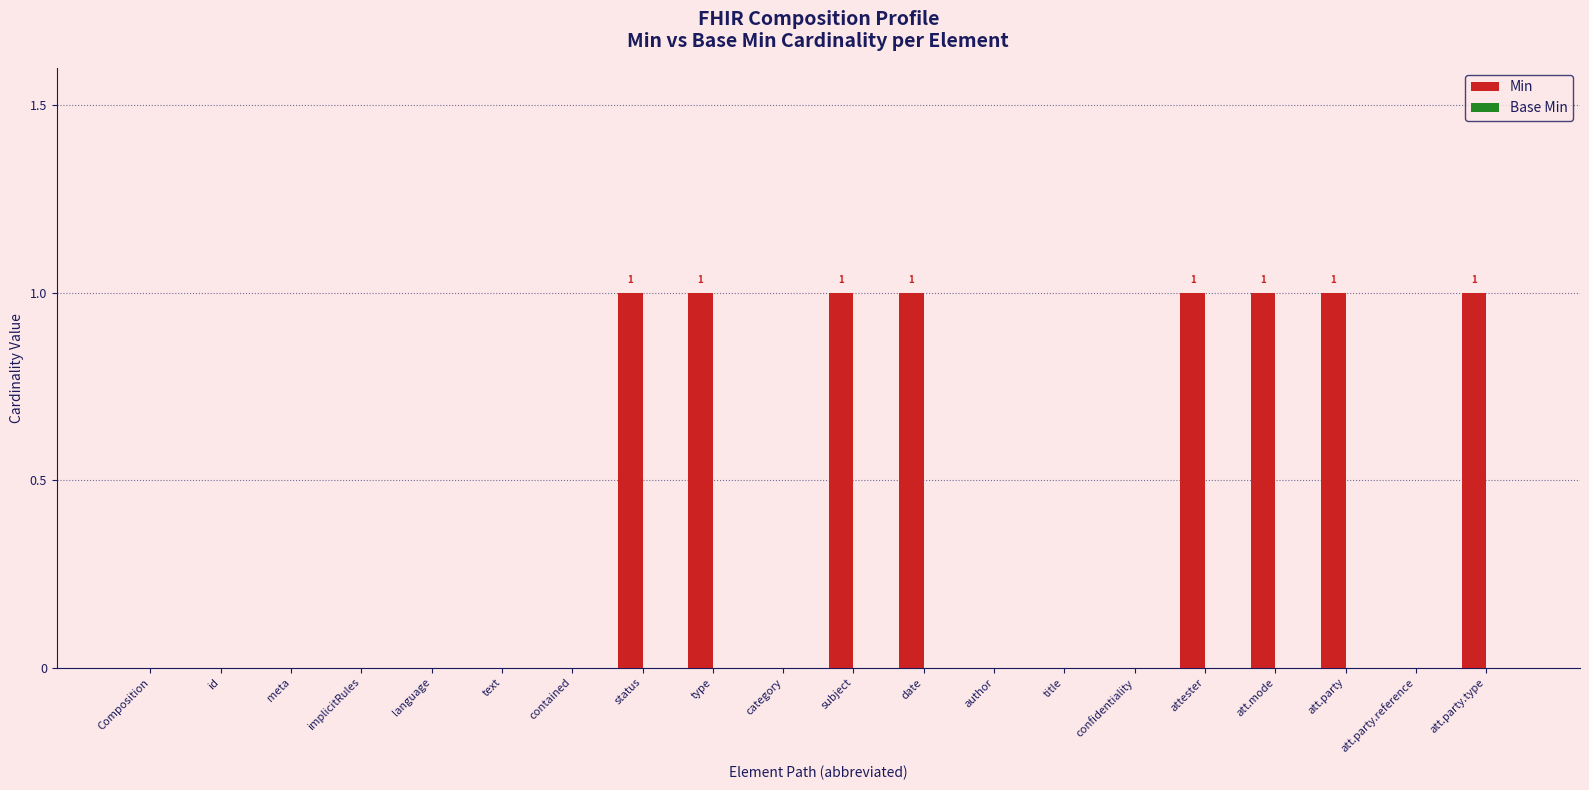

What is the sum of all values?

8